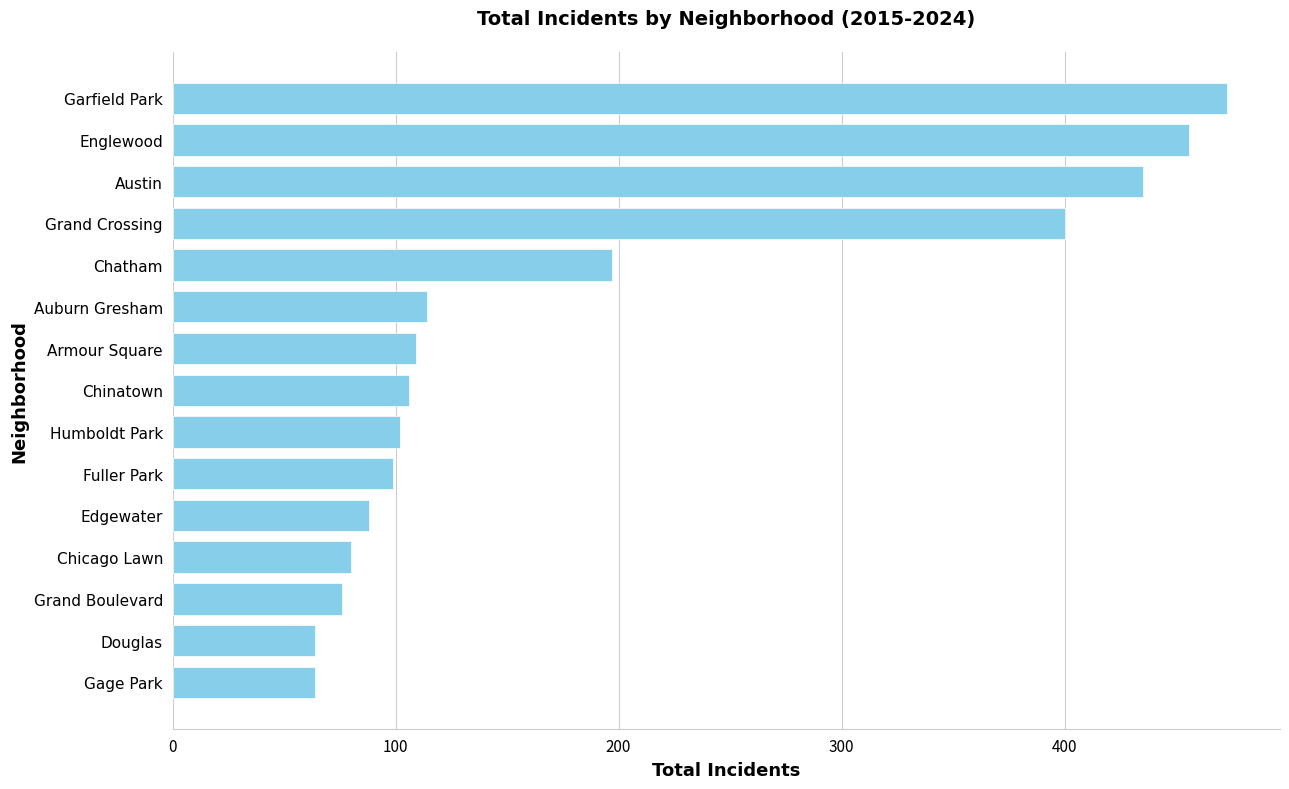

Between Austin and Humboldt Park, which is larger?

Austin